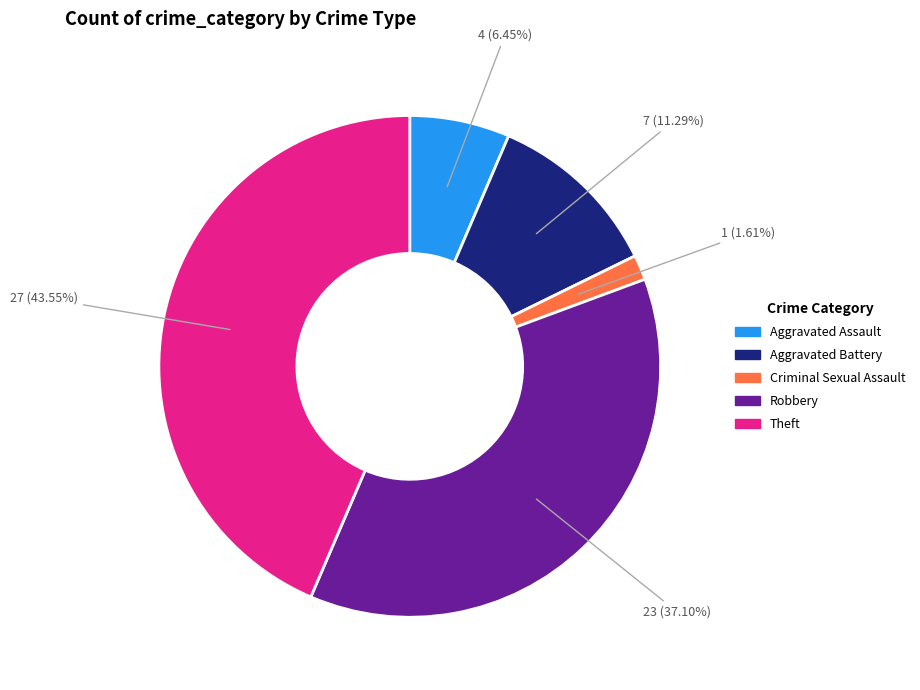

Approximately how many times larger is the value at Aggravated Battery compared to Criminal Sexual Assault?

7.0